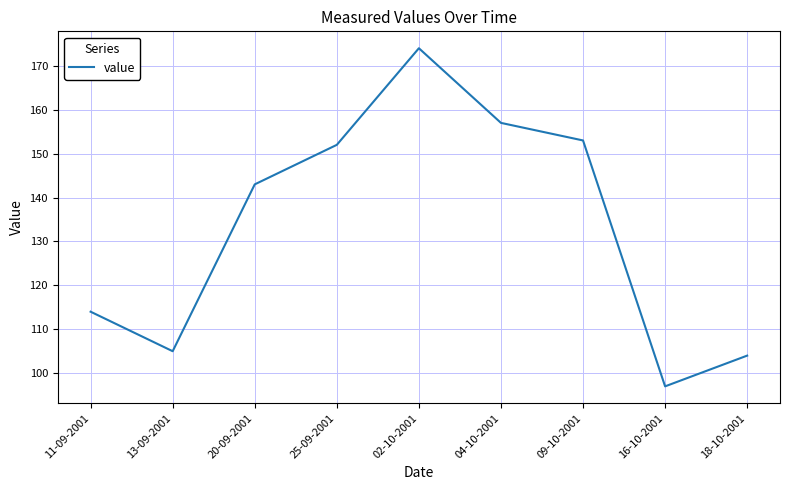

Rank the categories by value from highest to lowest.

02-10-2001, 04-10-2001, 09-10-2001, 25-09-2001, 20-09-2001, 11-09-2001, 13-09-2001, 18-10-2001, 16-10-2001